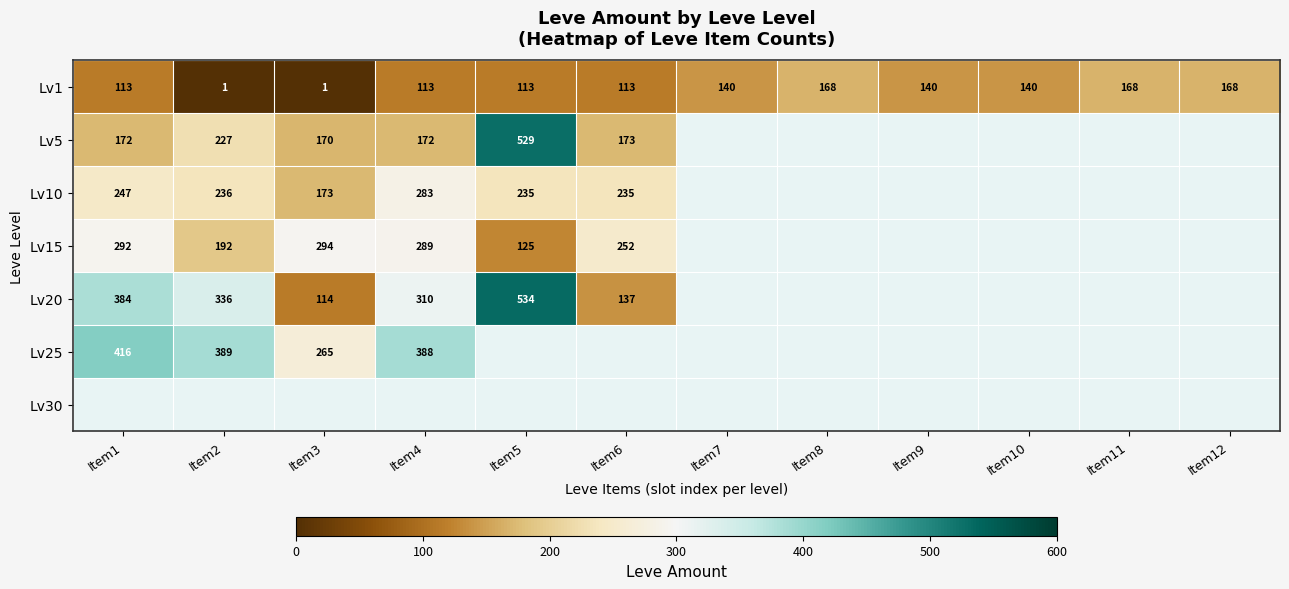

What is the average value of the Lv1 series?

115